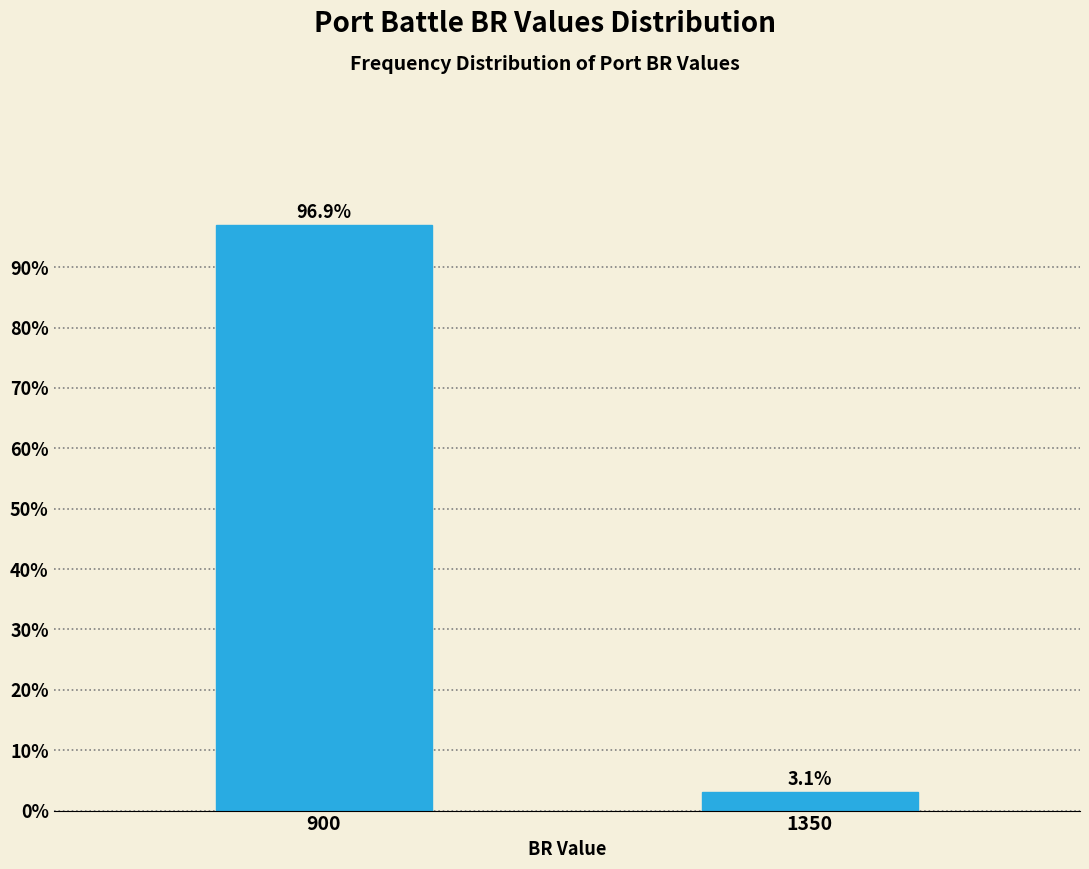

Reading left to right, transcribe all the data shown in this chart.

900=96.9	1350=3.1